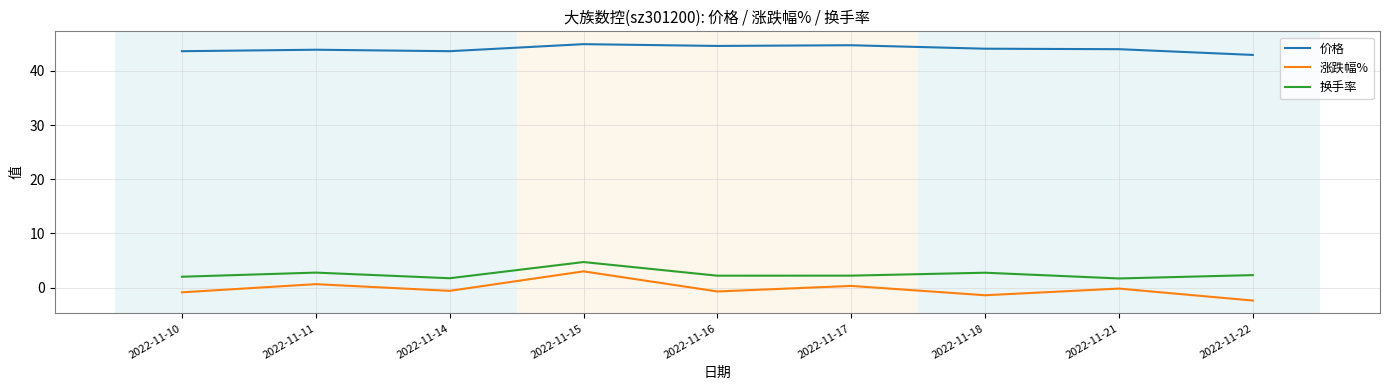

True or false: 价格 has a value of 43.6 at 2022-11-10.

True